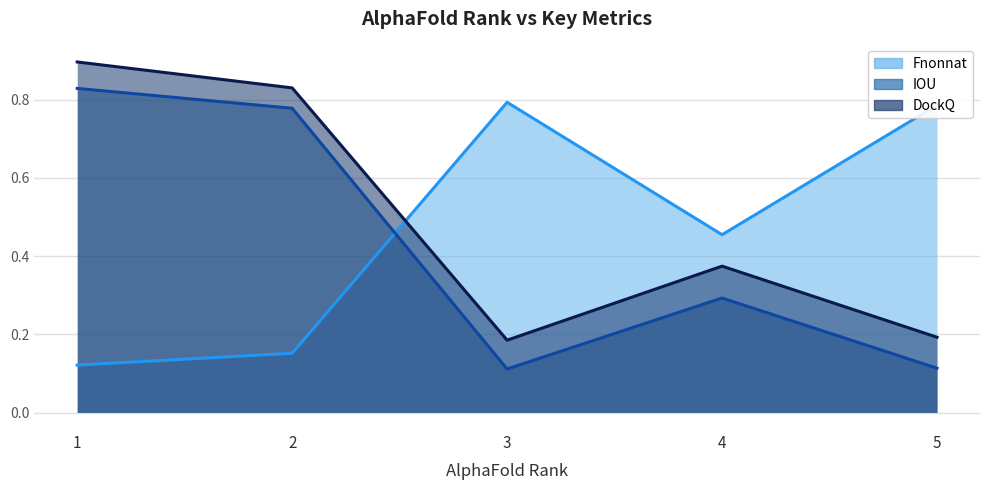

Where is the first local maximum for Fnonnat (line)?

3